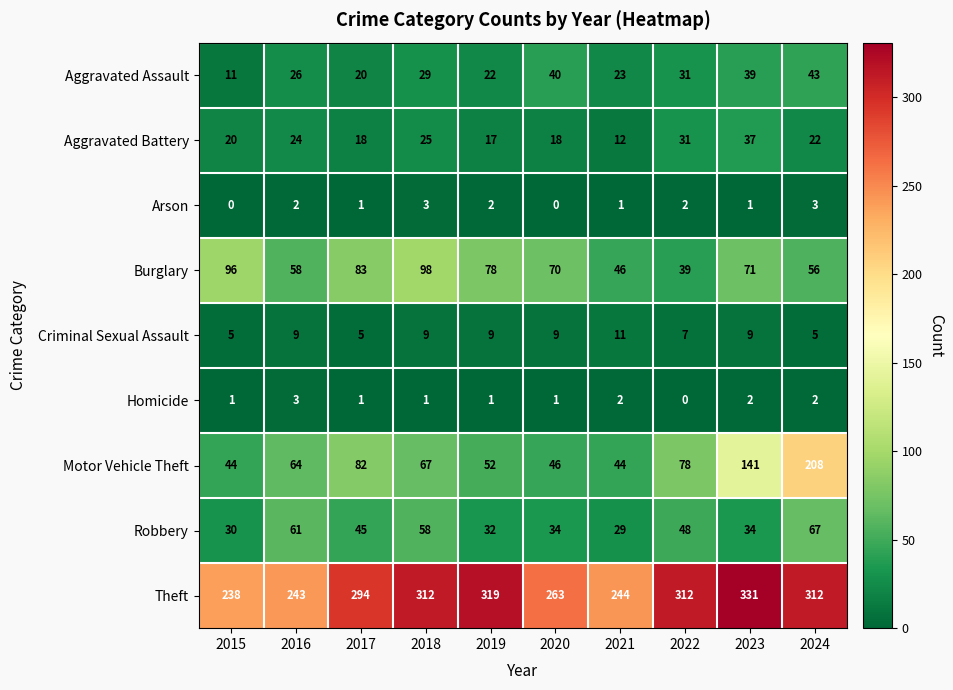

At which category does the chart reach its peak across all series?

2023